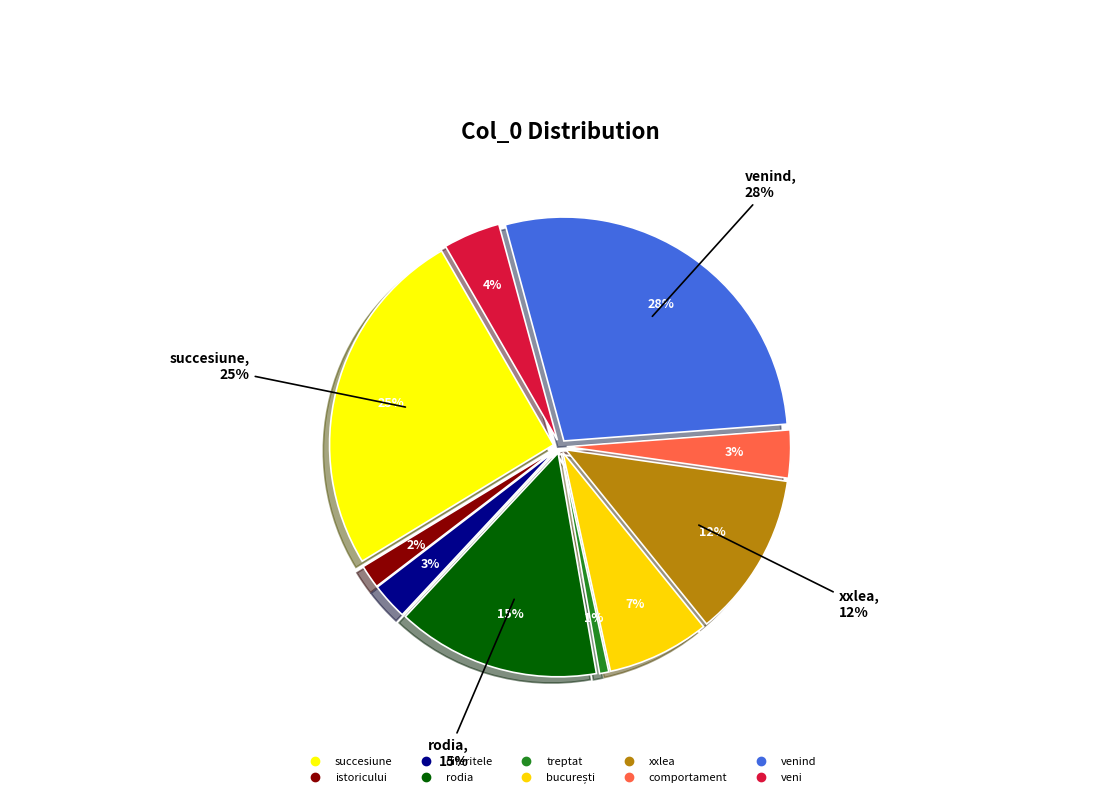

Which has a higher value, succesiune or diferitele?

succesiune